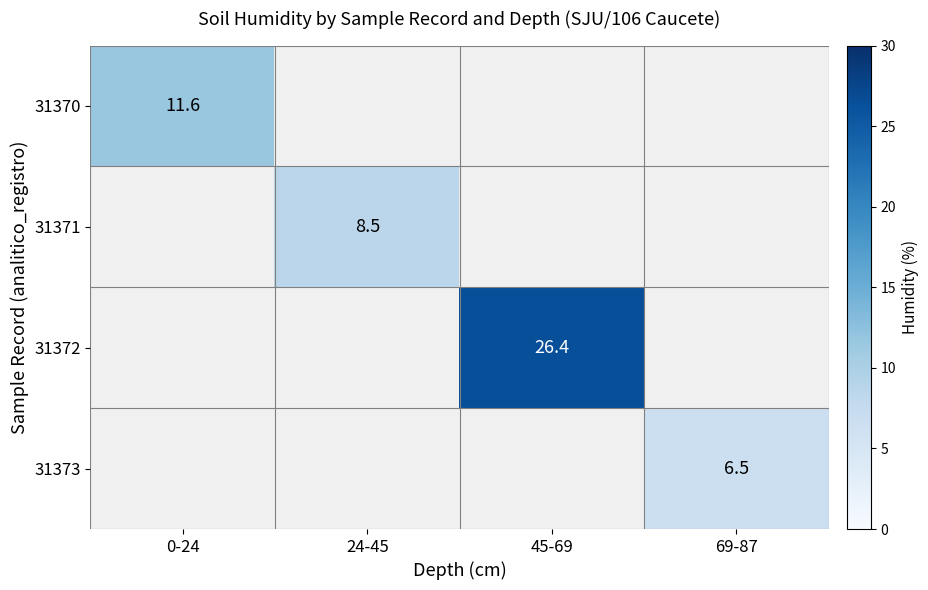

The 31371 series shows 8.5 at 24-45. True or false?

True